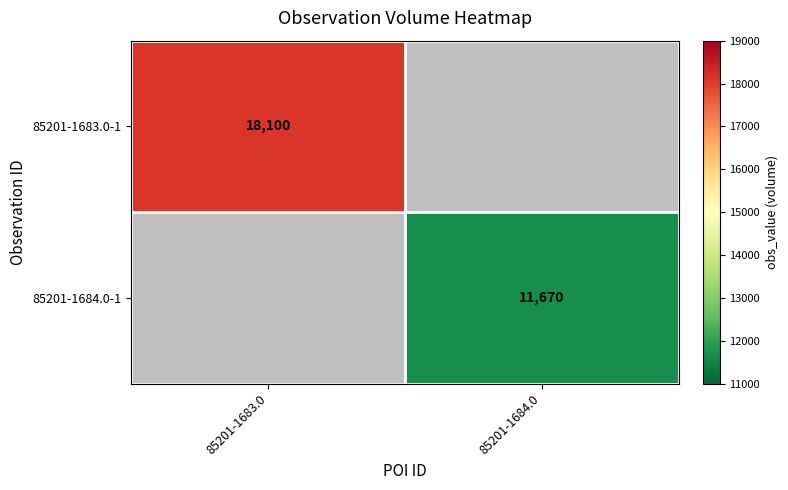

Is it true that 85201-1684.0-1 equals 3938.1 at 85201-1684.0?

False